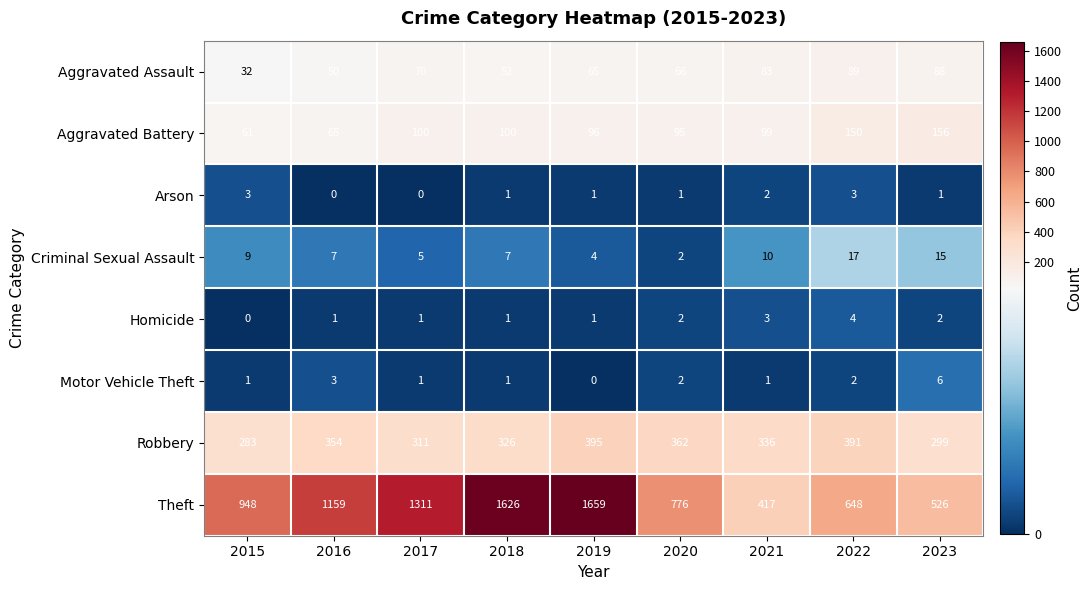

Which category has the lowest value in the Theft series?

2021